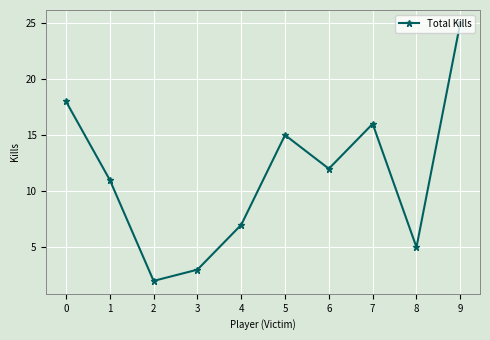

What is the ratio of the value at 1 to the value at 6?

0.9